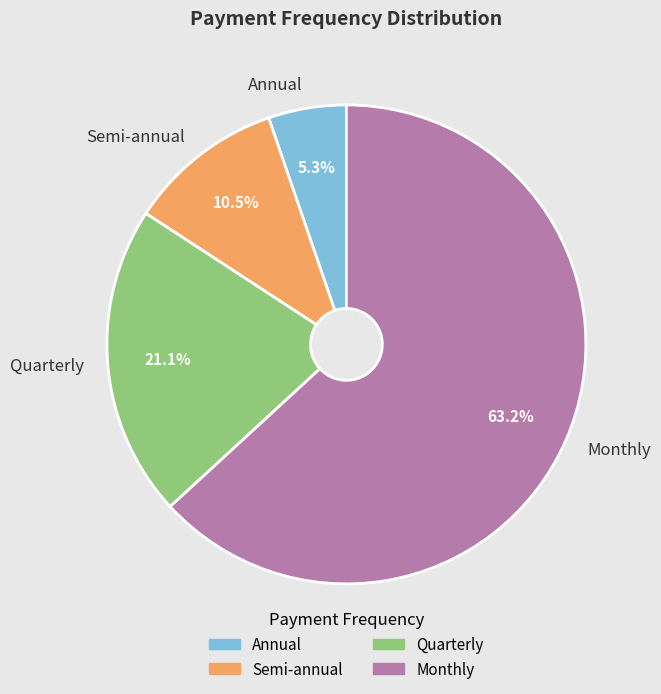

The Annual slice represents 14% of the pie. True or false?

False